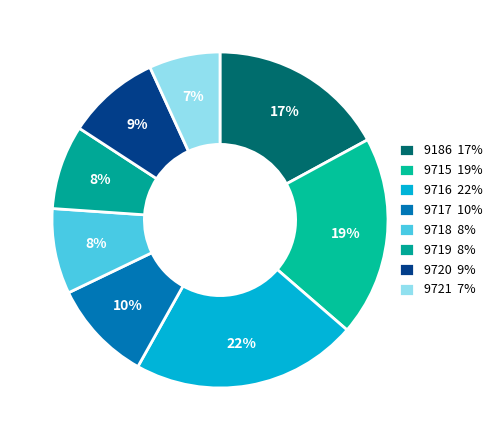

What percentage do 9721 and 9720 together represent?

15.8%